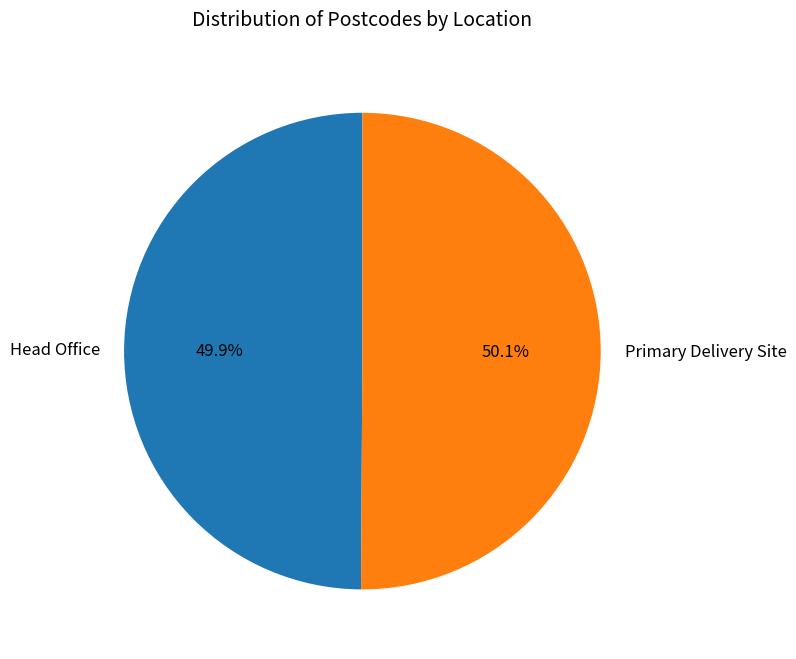

How many slices are in this pie chart?

2